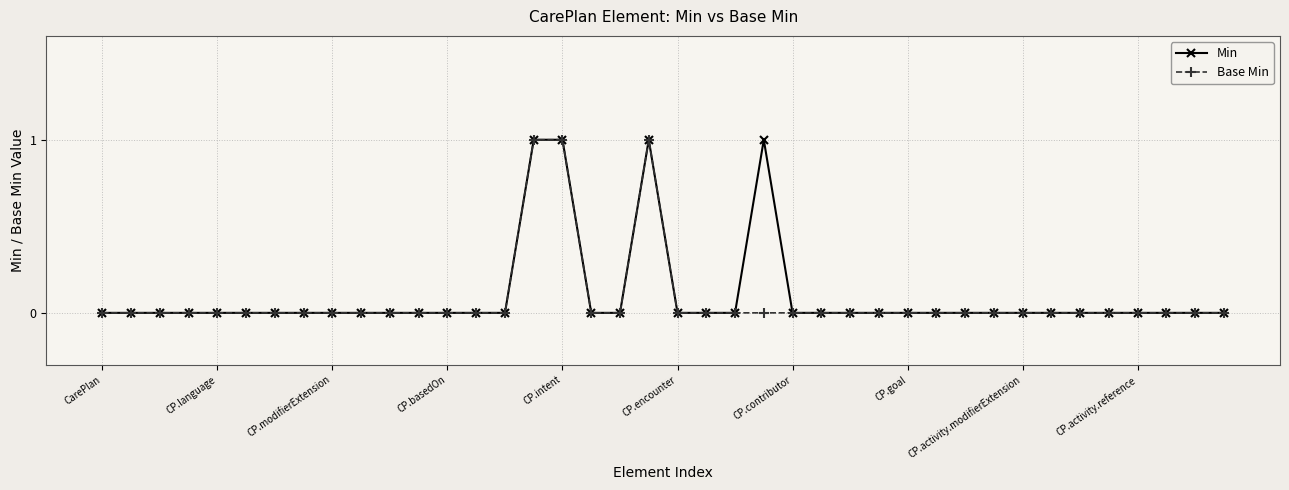

Count the Base Min values in the range 0 to 1.

40